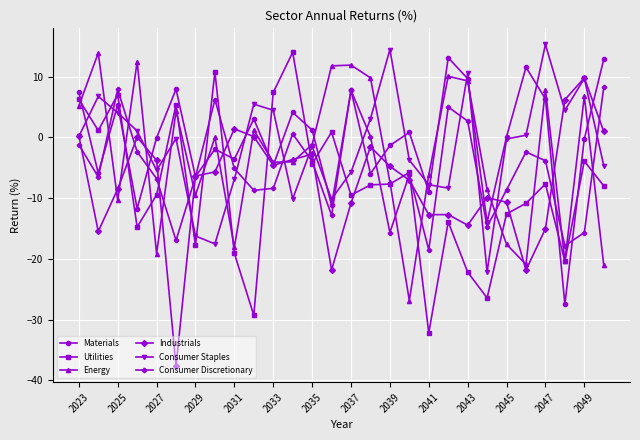

In Industrials, how many points are higher than both neighbors (excluding endpoints)?

7